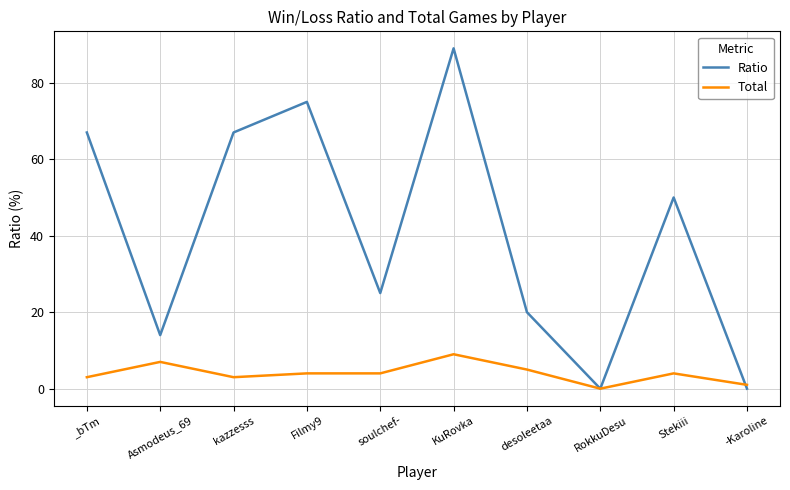

Where does the Total series first go above 4?

Asmodeus_69